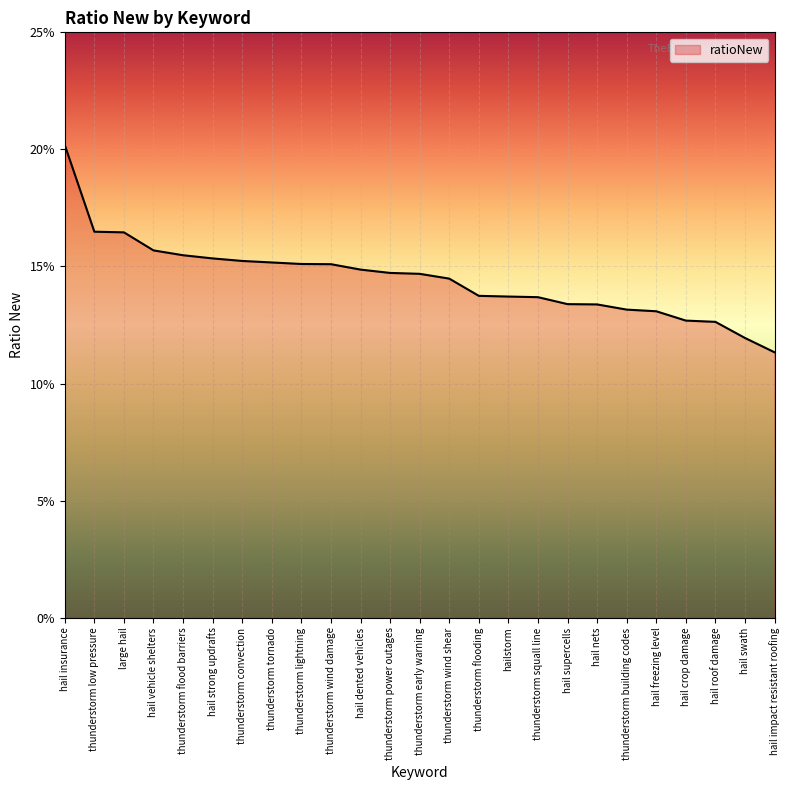

Rank the categories by value from highest to lowest.

hail insurance, thunderstorm low pressure, large hail, hail vehicle shelters, thunderstorm flood barriers, hail strong updrafts, thunderstorm convection, thunderstorm tornado, thunderstorm lightning, thunderstorm wind damage, hail dented vehicles, thunderstorm power outages, thunderstorm early warning, thunderstorm wind shear, thunderstorm flooding, hailstorm, thunderstorm squall line, hail supercells, hail nets, thunderstorm building codes, hail freezing level, hail crop damage, hail roof damage, hail swath, hail impact resistant roofing